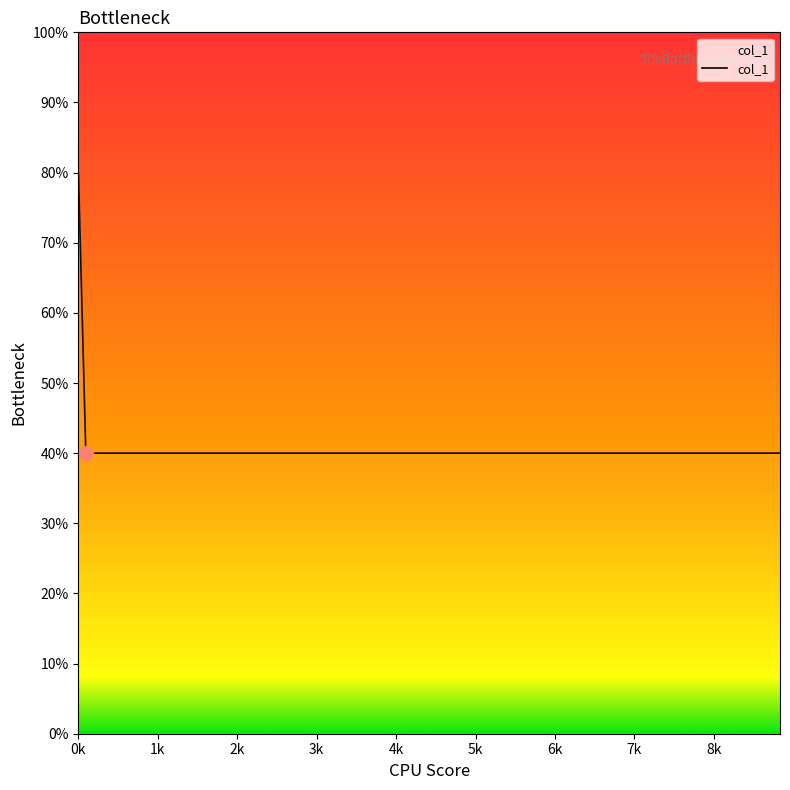

Is this an area chart (filled region under the line)?

Yes